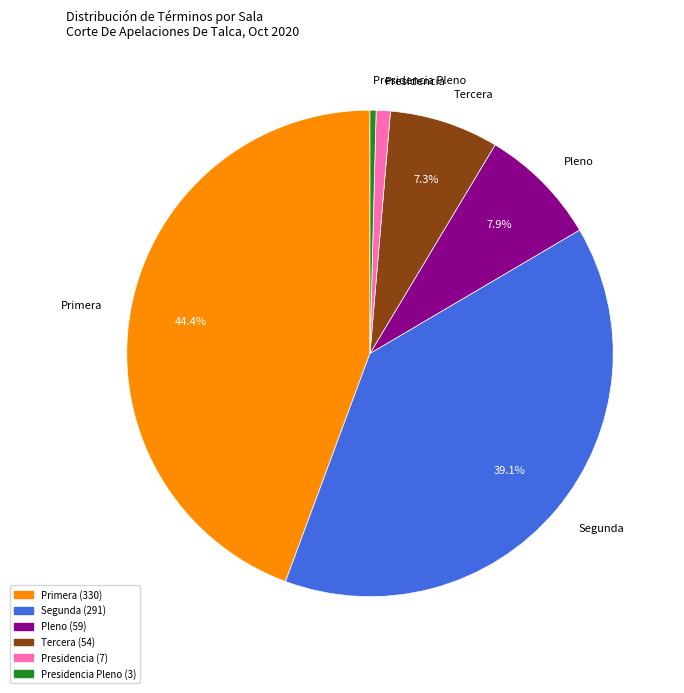

Is there any slice that represents more than half of the pie?

No